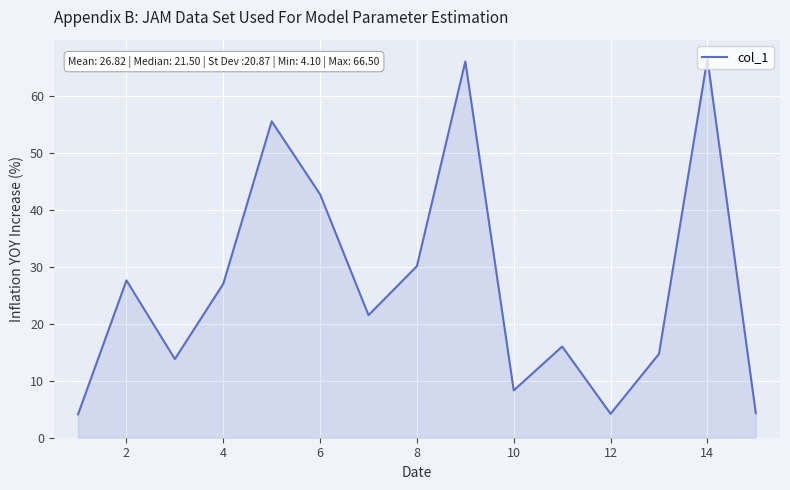

What is the maximum value shown in the chart?

66.5